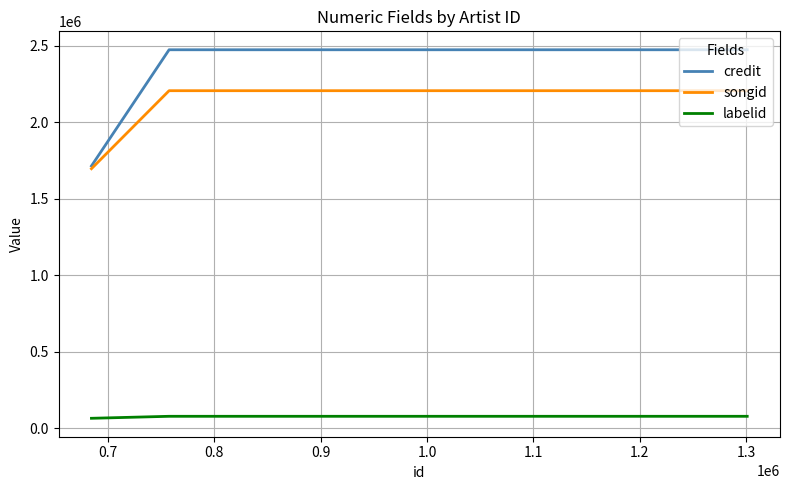

How many lines are shown in the chart?

3